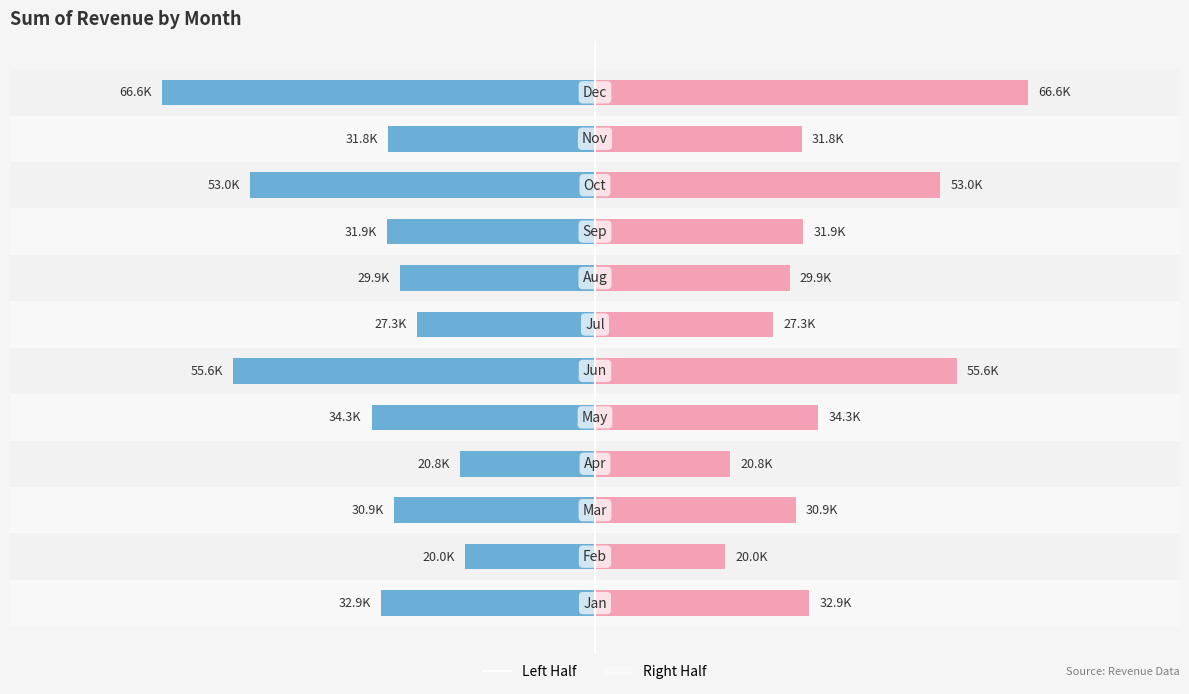

Which series has the largest total across all categories?

Right (Revenue)